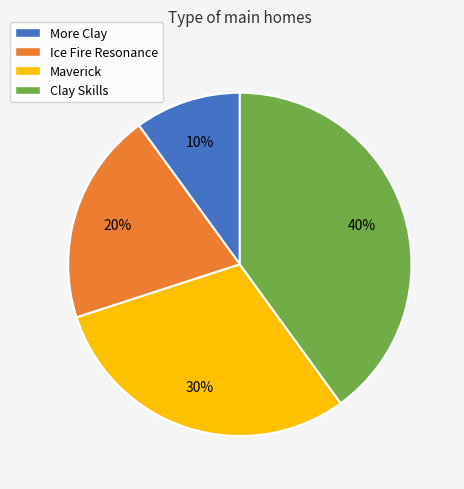

Rank the categories by value from highest to lowest.

Clay Skills, Maverick, Ice Fire Resonance, More Clay